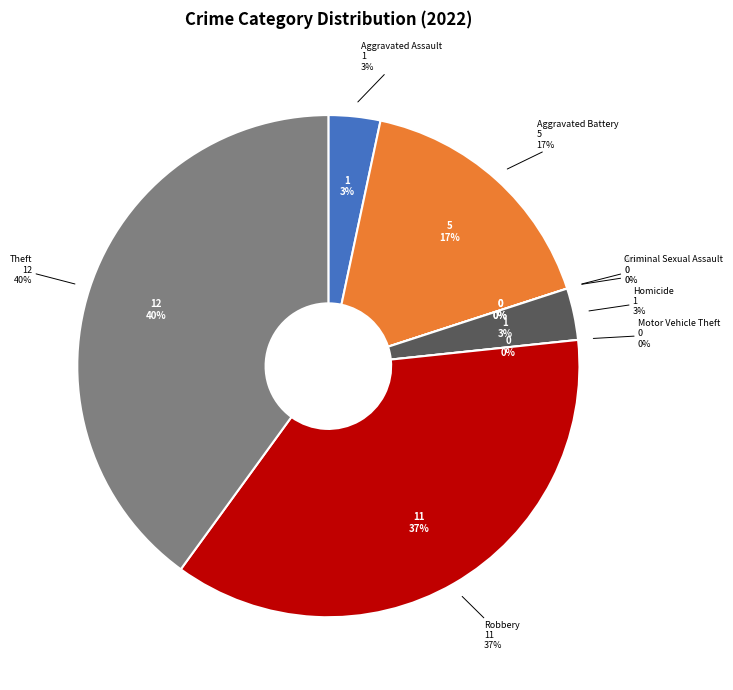

How much of the chart is everything except Homicide?

96.7%